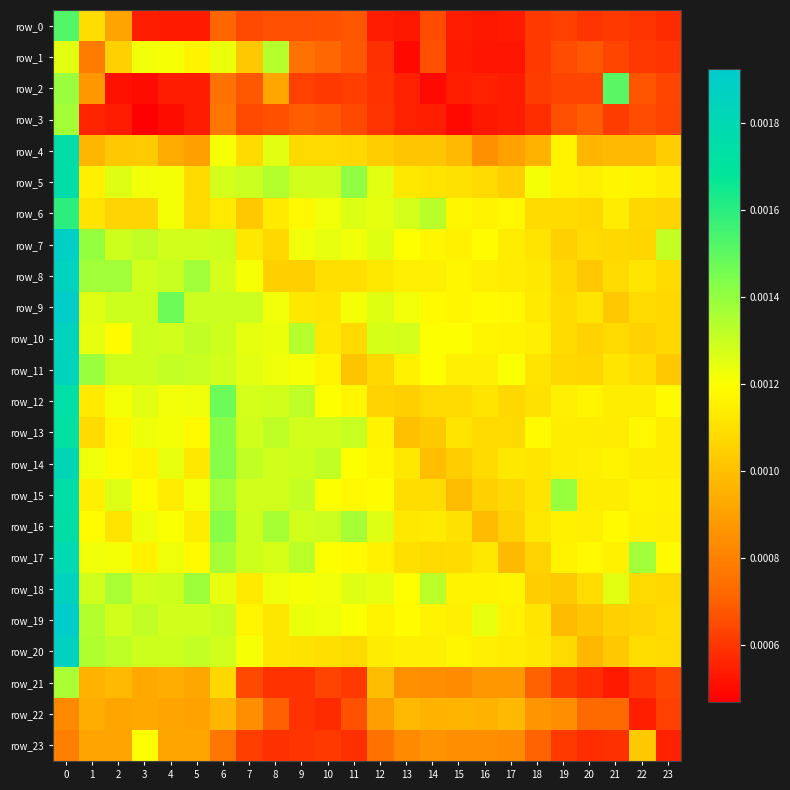

Is it true that row_1 equals 0.0 at 2?

False